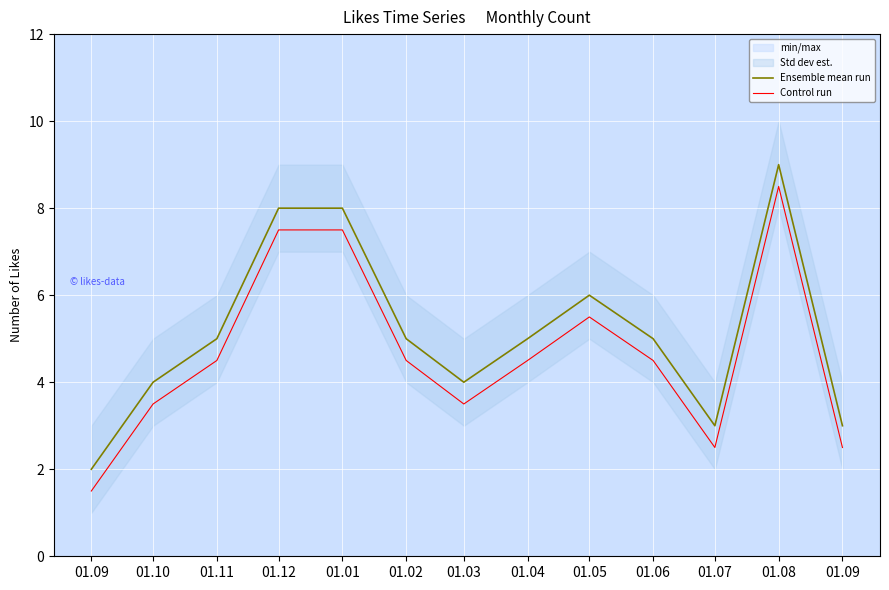

What is the difference between the maximum and minimum values in the Control run series?

7.0